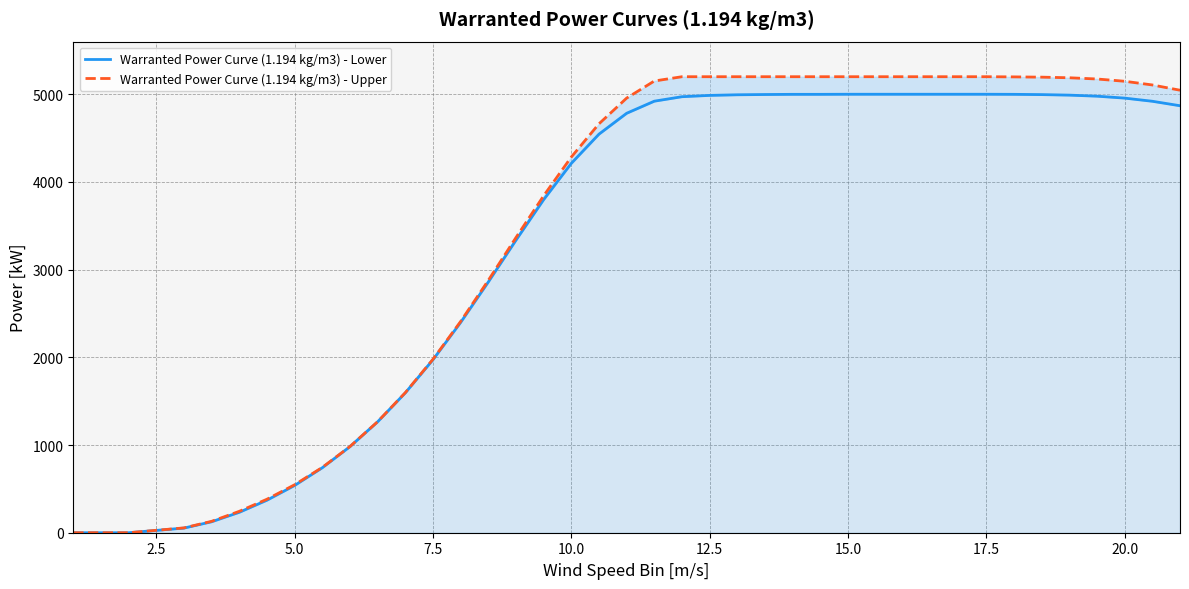

What are all the series names shown in the legend?

Warranted Power Curve (1.194 kg/m3) - Lower, Warranted Power Curve (1.194 kg/m3) - Upper